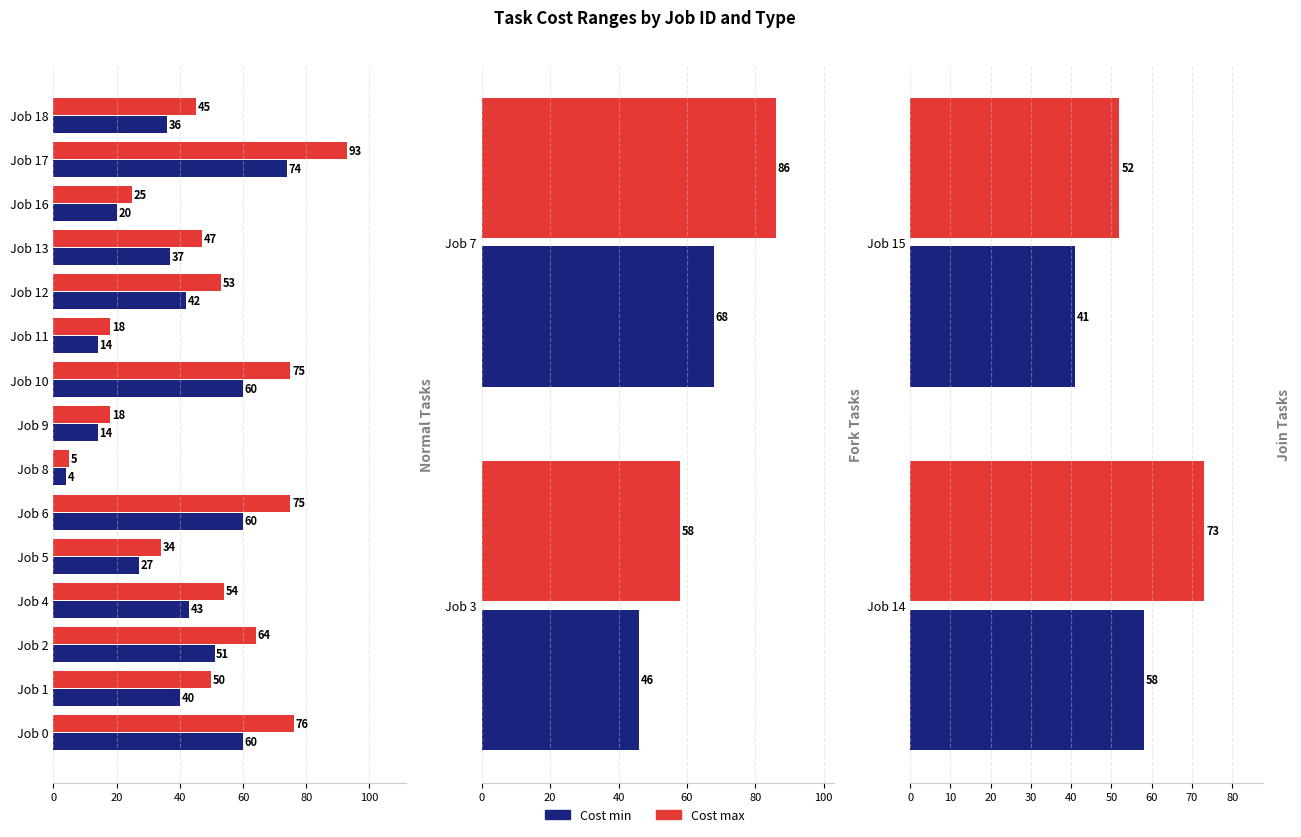

The value of Cost max at Job 14 is 104. True or false?

False